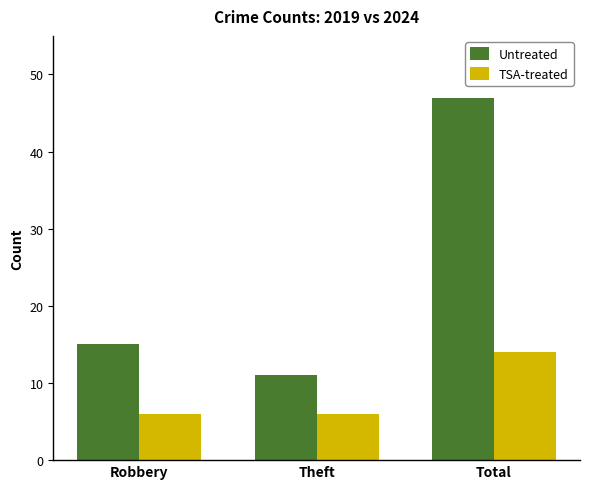

Is the value of Untreated at Theft greater than the value of TSA-treated at Theft?

Yes